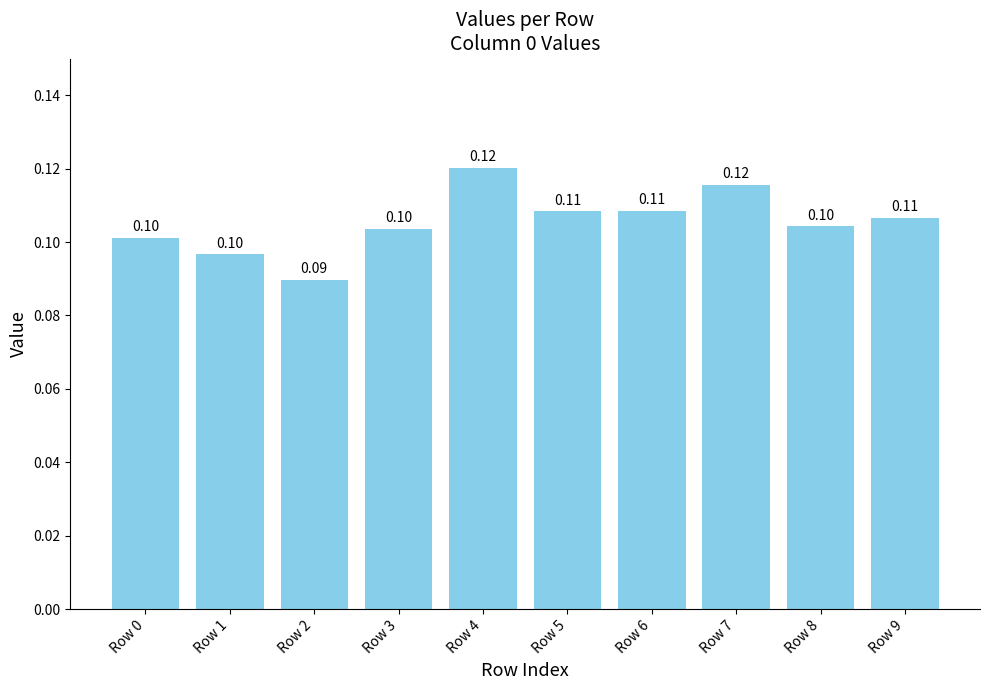

Reading left to right, what are all the values shown in this chart?

0.1	0.1	0.1	0.1	0.1	0.1	0.1	0.1	0.1	0.1